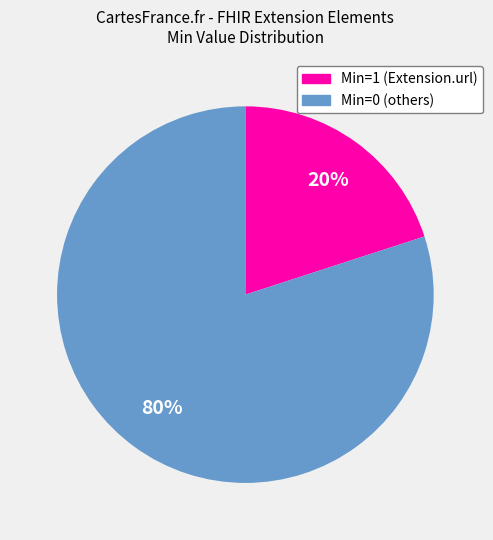

To the nearest percent, what is the average slice percentage?

50%